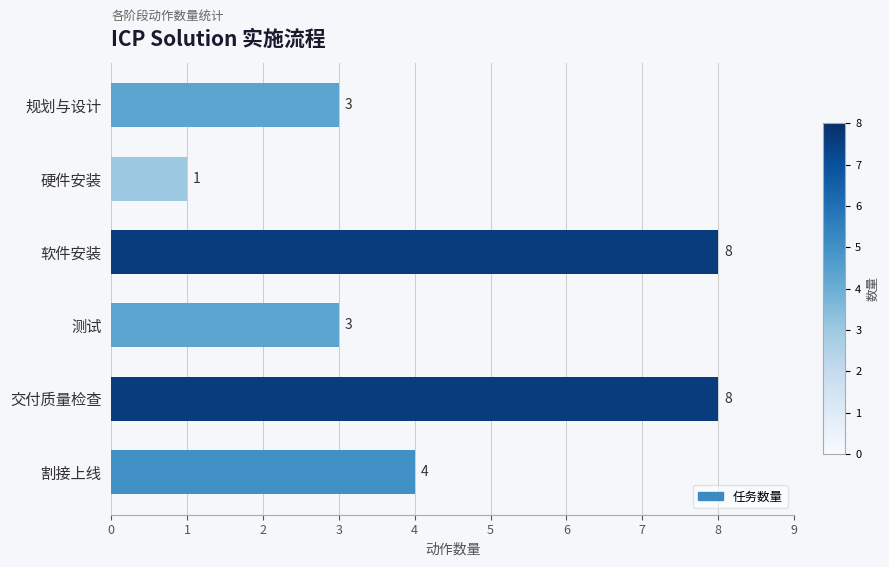

Does the chart contain any negative values?

No